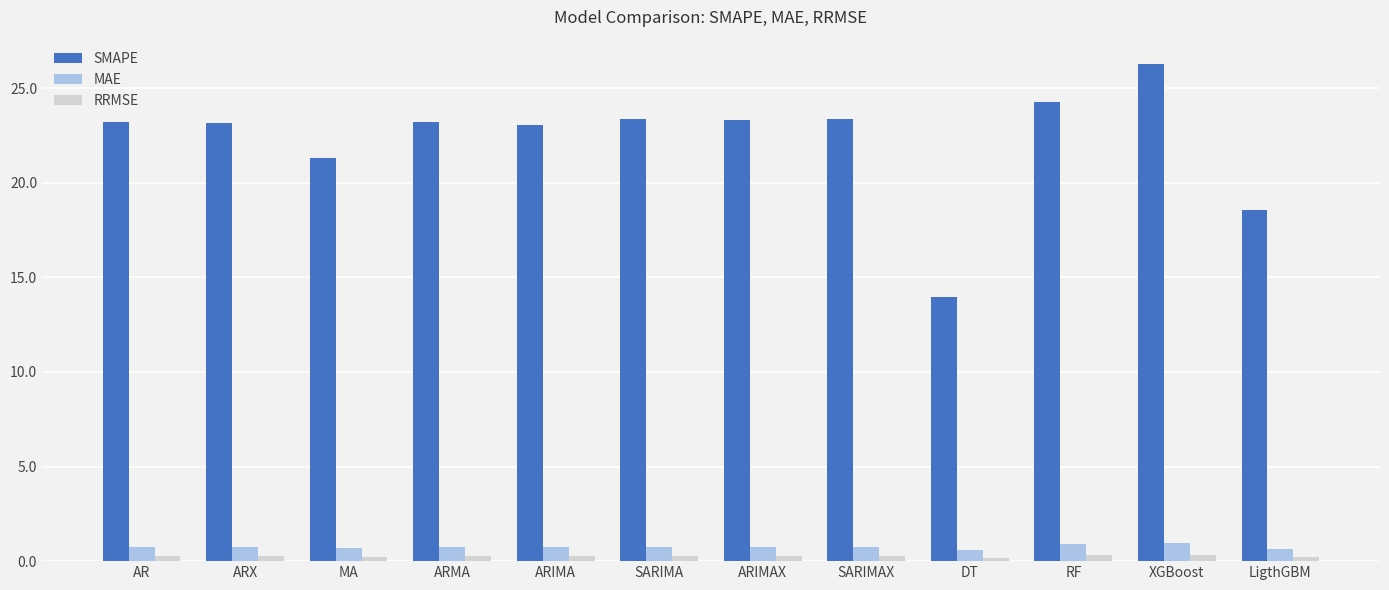

Between ARMA and DT, which series saw the biggest shift?

SMAPE